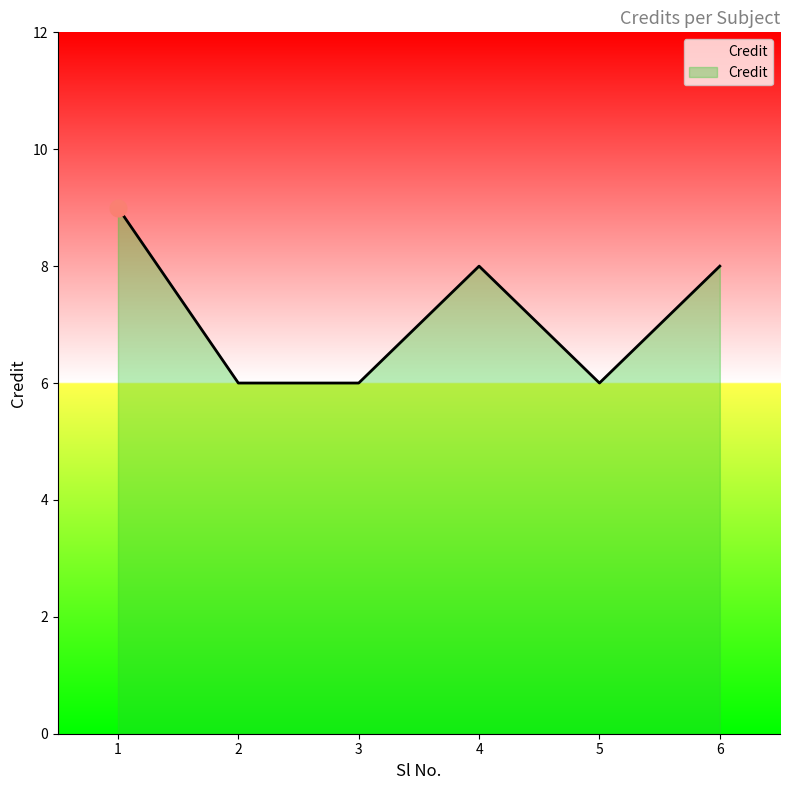

True or false: the data has more than 0 interior local peaks.

True